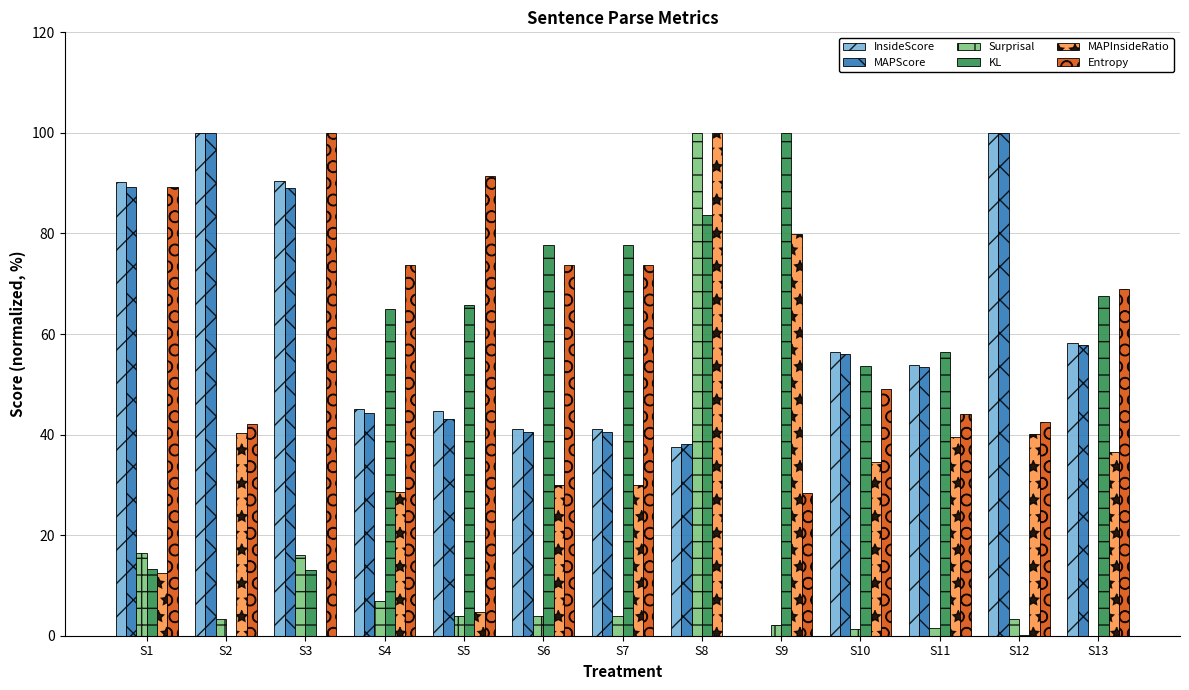

What is the sum of all Entropy values?

777.1